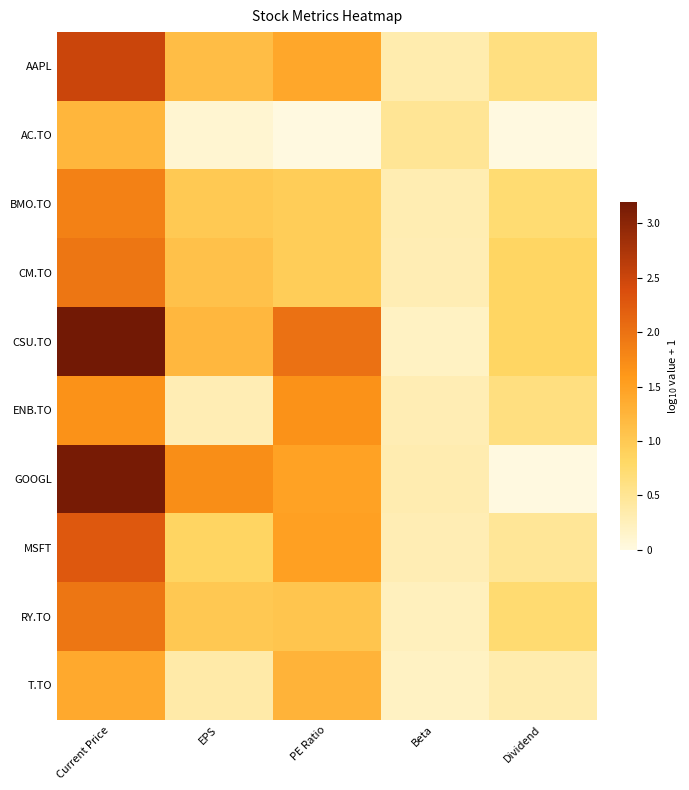

Between PE Ratio and EPS, which is larger?

PE Ratio